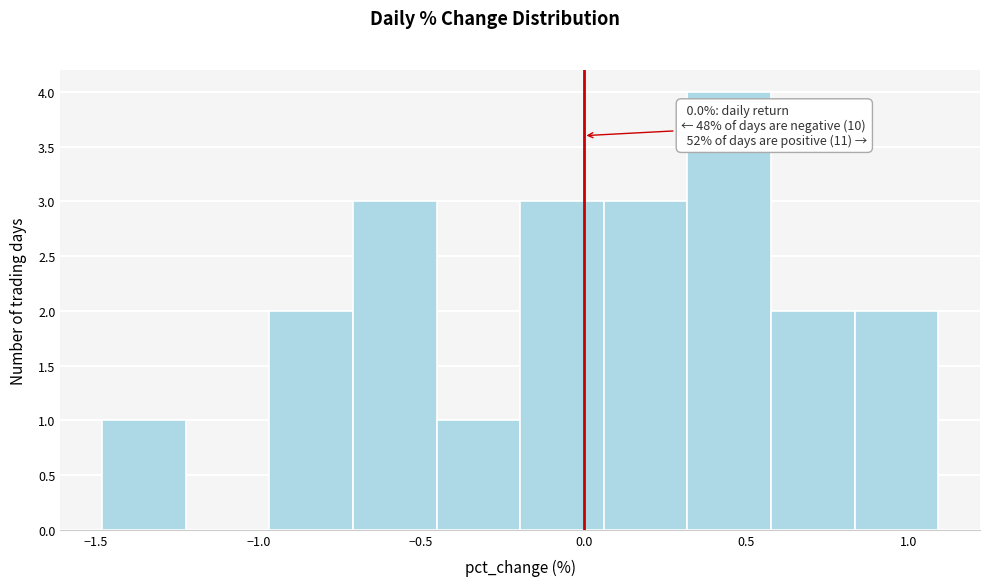

Which range on the x-axis has the tallest bar?

0.30 to 0.60